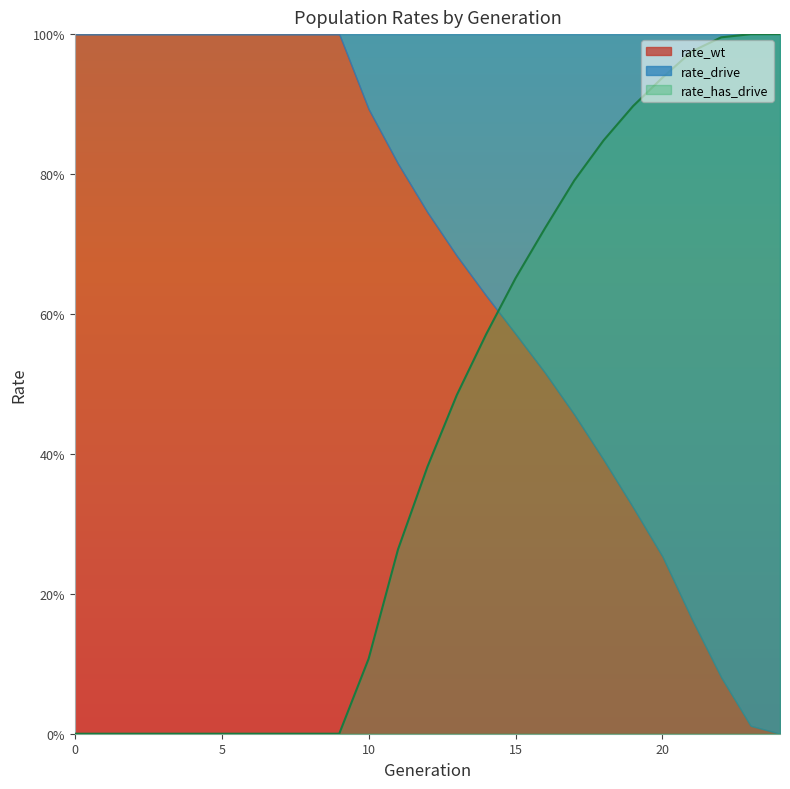

Which series has the largest total across all categories?

rate_wt